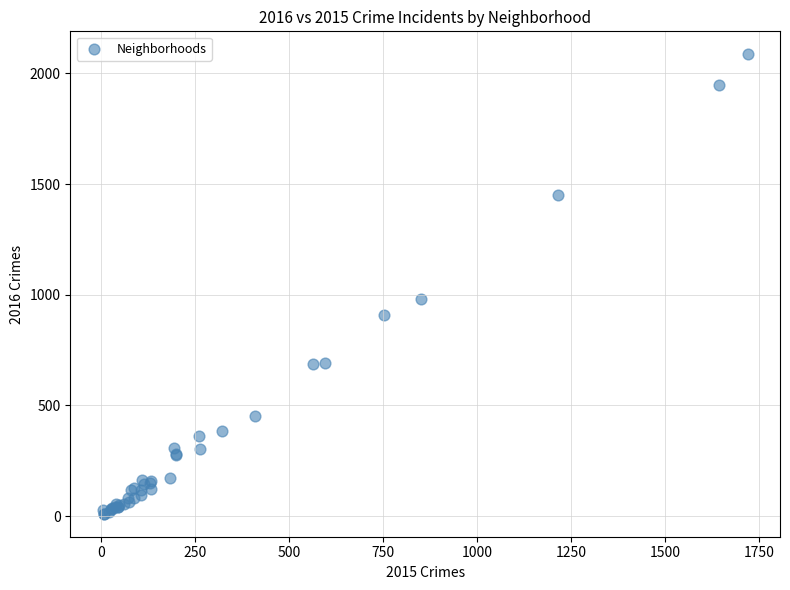

What Y value in the scatter plot is closest to 1048?

983